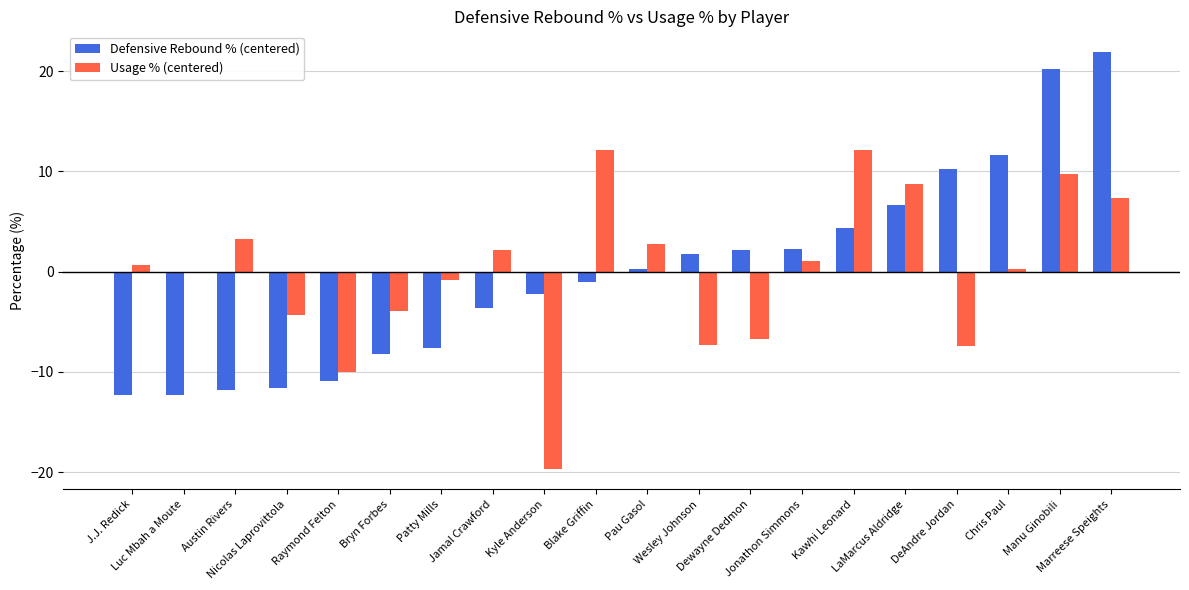

The value of Usage % (centered) at Kyle Anderson is -28.1. True or false?

False